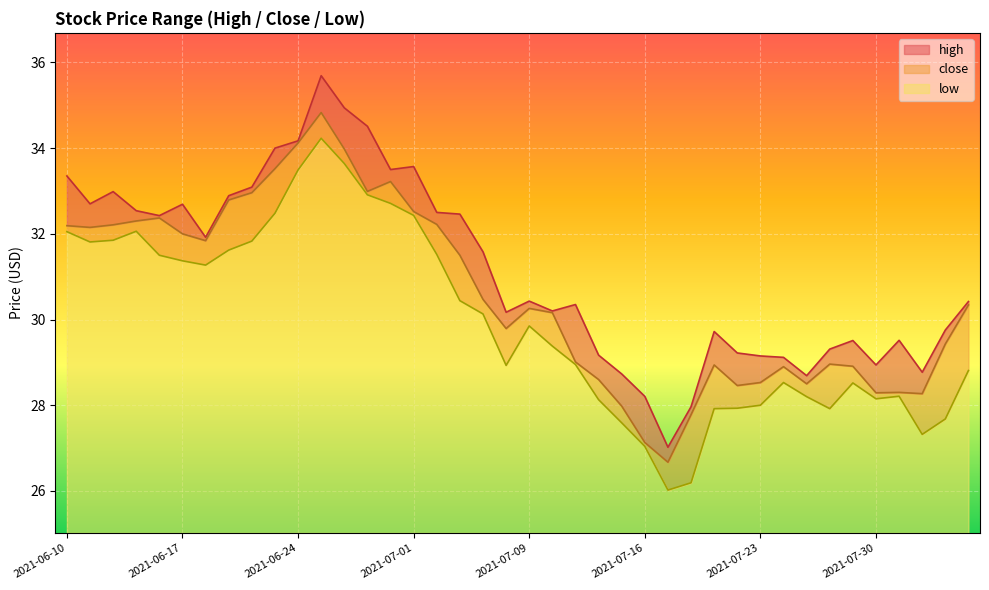

Reading right to left, list all the values displayed in this chart.

high: 2021-08-05=30.4	2021-08-04=29.8	2021-08-03=28.8	2021-08-02=29.5	2021-07-30=28.9	2021-07-29=29.5	2021-07-28=29.3	2021-07-27=28.7	2021-07-26=29.1	2021-07-23=29.1	2021-07-22=29.2	2021-07-21=29.7	2021-07-20=28.0	2021-07-19=27.0	2021-07-16=28.2	2021-07-15=28.7	2021-07-14=29.2	2021-07-13=30.4	2021-07-12=30.2	2021-07-09=30.4	2021-07-08=30.2	2021-07-07=31.6	2021-07-06=32.5	2021-07-02=32.5	2021-07-01=33.6	2021-06-30=33.5	2021-06-29=34.5	2021-06-28=34.9	2021-06-25=35.7	2021-06-24=34.2	2021-06-23=34.0	2021-06-22=33.1	2021-06-21=32.9	2021-06-18=31.9	2021-06-17=32.7	2021-06-16=32.4	2021-06-15=32.5	2021-06-14=33.0	2021-06-11=32.7	2021-06-10=33.4
close: 2021-08-05=30.3	2021-08-04=29.4	2021-08-03=28.3	2021-08-02=28.3	2021-07-30=28.3	2021-07-29=28.9	2021-07-28=29.0	2021-07-27=28.5	2021-07-26=28.9	2021-07-23=28.5	2021-07-22=28.5	2021-07-21=28.9	2021-07-20=27.8	2021-07-19=26.7	2021-07-16=27.1	2021-07-15=28.0	2021-07-14=28.6	2021-07-13=29.0	2021-07-12=30.2	2021-07-09=30.3	2021-07-08=29.8	2021-07-07=30.5	2021-07-06=31.5	2021-07-02=32.2	2021-07-01=32.5	2021-06-30=33.2	2021-06-29=33.0	2021-06-28=34.0	2021-06-25=34.8	2021-06-24=34.1	2021-06-23=33.5	2021-06-22=33.0	2021-06-21=32.8	2021-06-18=31.8	2021-06-17=32.0	2021-06-16=32.4	2021-06-15=32.3	2021-06-14=32.2	2021-06-11=32.1	2021-06-10=32.2
low: 2021-08-05=28.8	2021-08-04=27.7	2021-08-03=27.3	2021-08-02=28.2	2021-07-30=28.1	2021-07-29=28.5	2021-07-28=27.9	2021-07-27=28.2	2021-07-26=28.5	2021-07-23=28.0	2021-07-22=27.9	2021-07-21=27.9	2021-07-20=26.2	2021-07-19=26.0	2021-07-16=27.0	2021-07-15=27.6	2021-07-14=28.1	2021-07-13=28.9	2021-07-12=29.4	2021-07-09=29.9	2021-07-08=28.9	2021-07-07=30.1	2021-07-06=30.4	2021-07-02=31.5	2021-07-01=32.4	2021-06-30=32.7	2021-06-29=32.9	2021-06-28=33.6	2021-06-25=34.2	2021-06-24=33.5	2021-06-23=32.5	2021-06-22=31.8	2021-06-21=31.6	2021-06-18=31.3	2021-06-17=31.4	2021-06-16=31.5	2021-06-15=32.1	2021-06-14=31.9	2021-06-11=31.8	2021-06-10=32.0